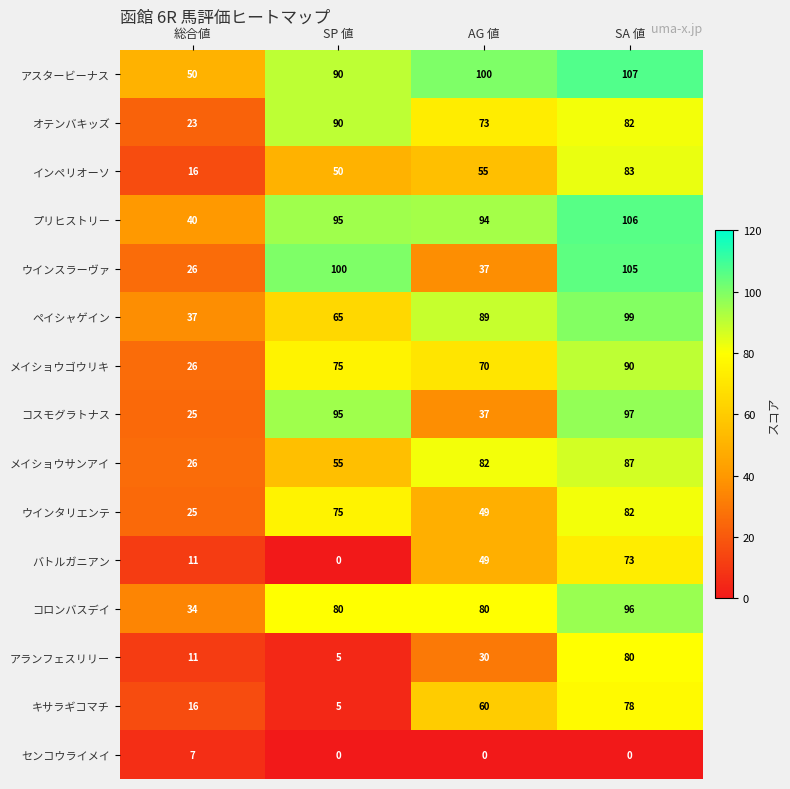

Read the バトルガニアン value at SA 値, to the nearest 5.

75